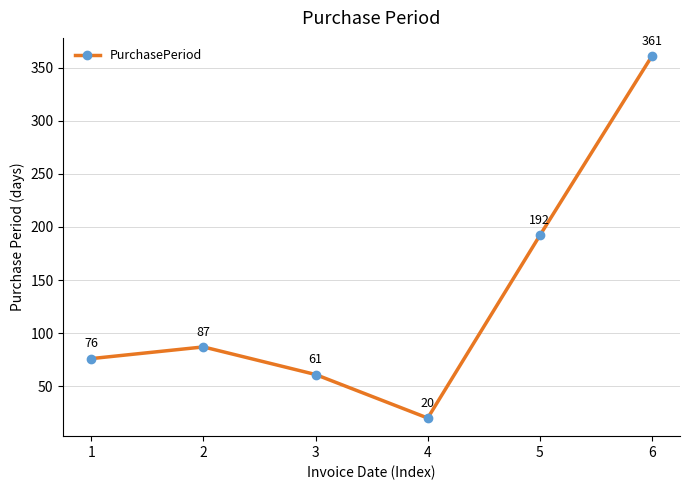

List the labels in order of value, largest first.

6, 5, 2, 1, 3, 4